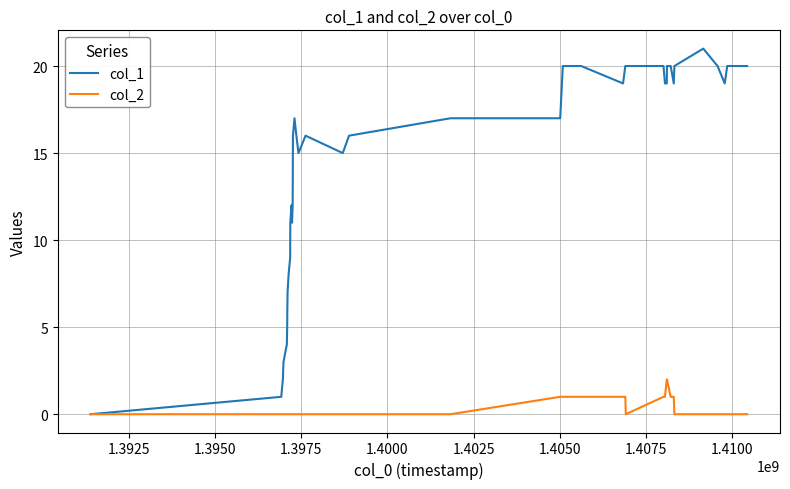

Which series has the largest total across all categories?

col_1